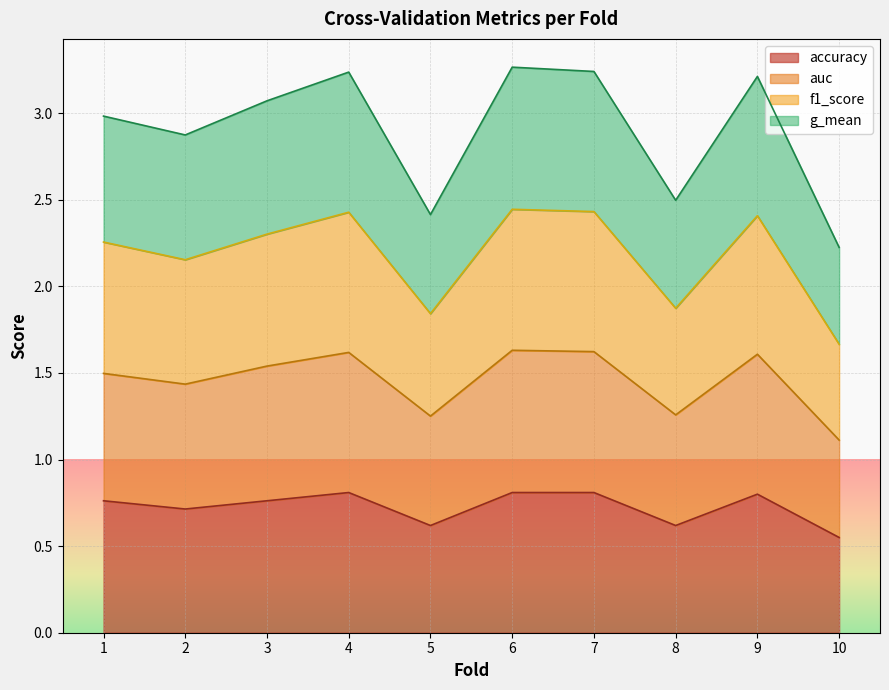

Which category has the lowest value in the accuracy series?

10